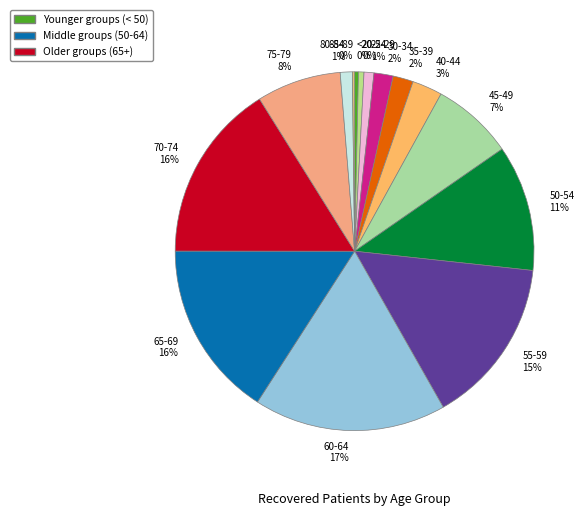

Combined, do 30-34 and 25-29 account for over 50%?

No